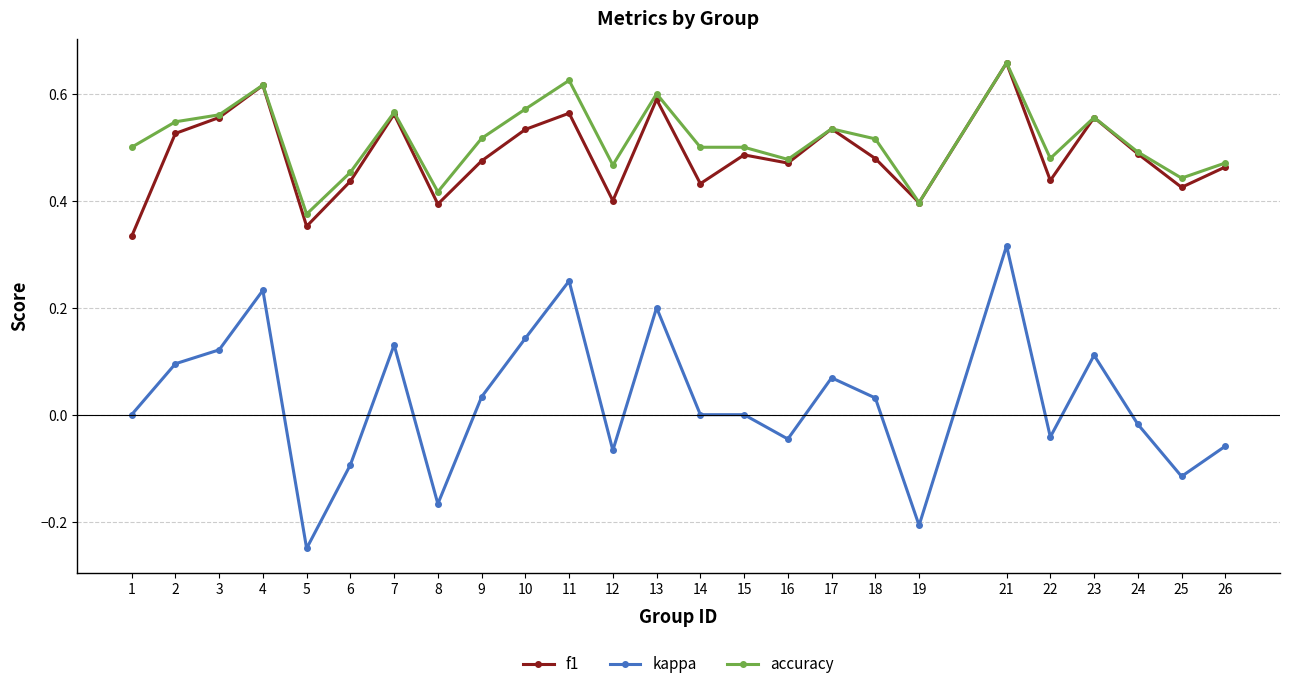

At which label is accuracy closest to 0?

5